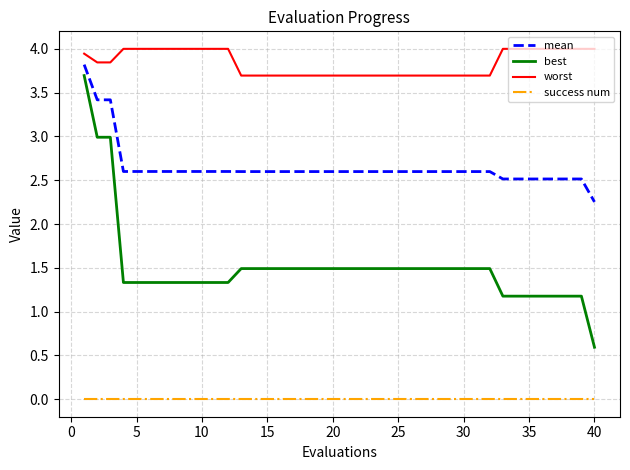

True or false: best and success num intersect in this chart.

False